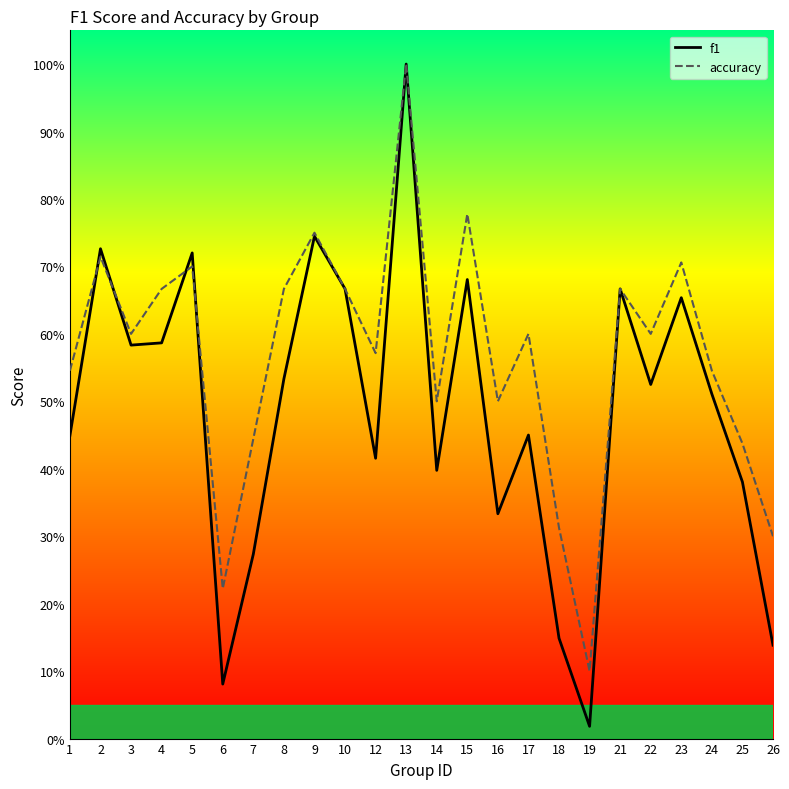

What is the lowest value of the accuracy series?

0.1